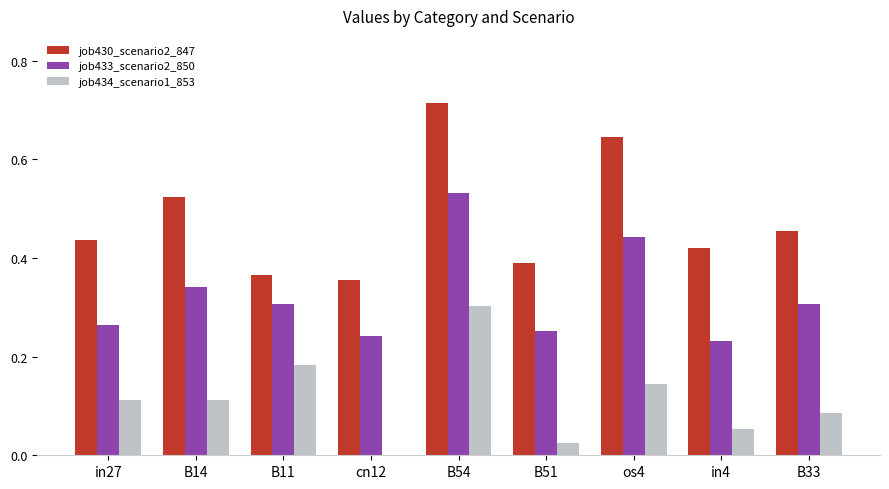

Between in27 and B14, which series saw the biggest shift?

job430_scenario2_847